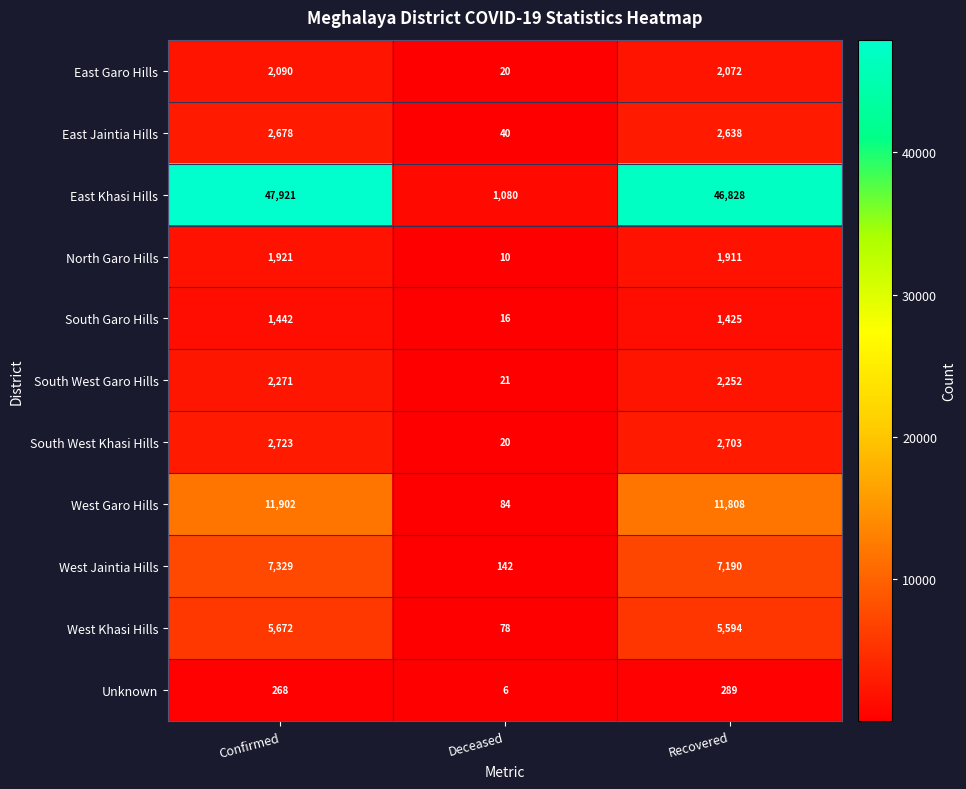

List the series in order of their peak value, lowest first.

Unknown, South Garo Hills, North Garo Hills, East Garo Hills, South West Garo Hills, East Jaintia Hills, South West Khasi Hills, West Khasi Hills, West Jaintia Hills, West Garo Hills, East Khasi Hills